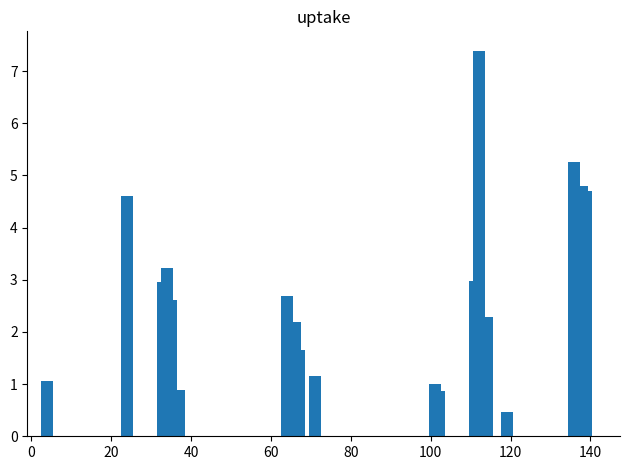

Count the number of categories in the chart.

20